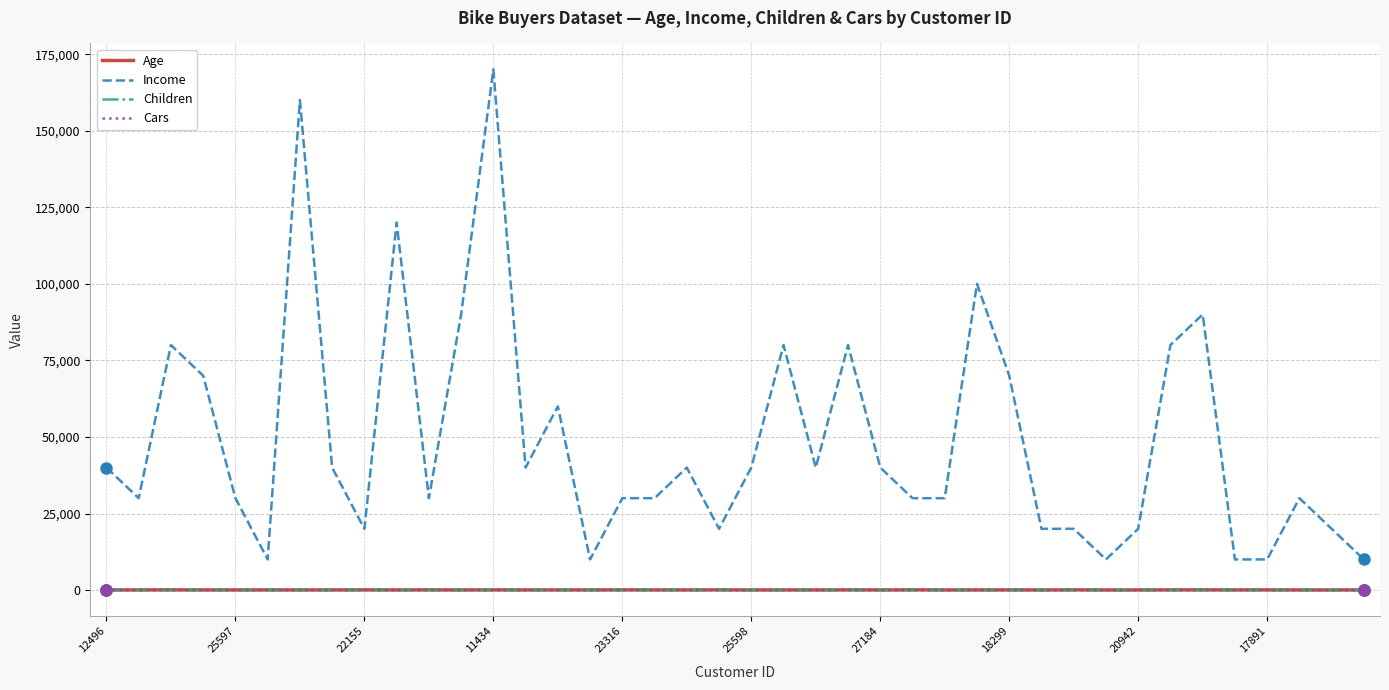

What is the maximum value shown in the chart?

170000